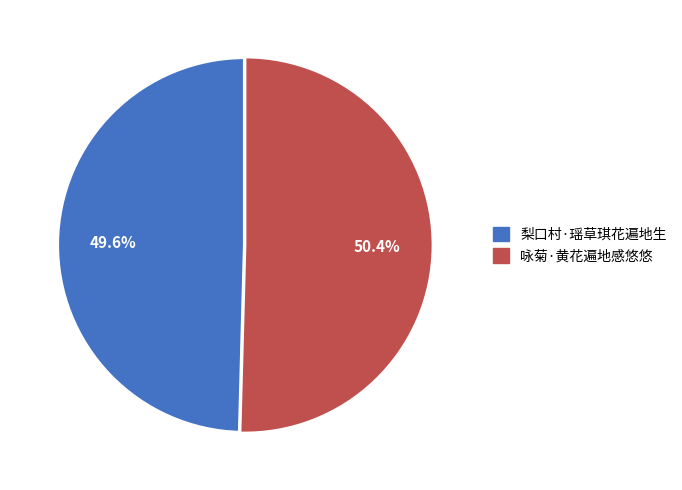

Is 咏菊·黄花遍地感悠悠 the majority of the pie?

Yes